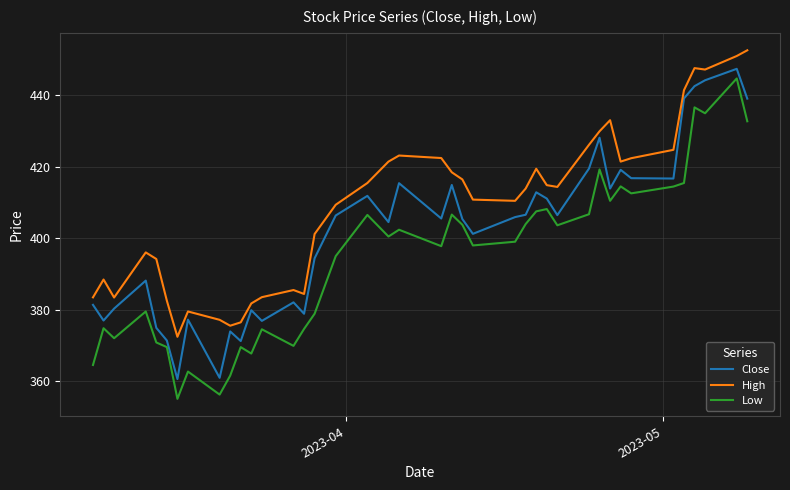

Which series has the largest total across all categories?

High